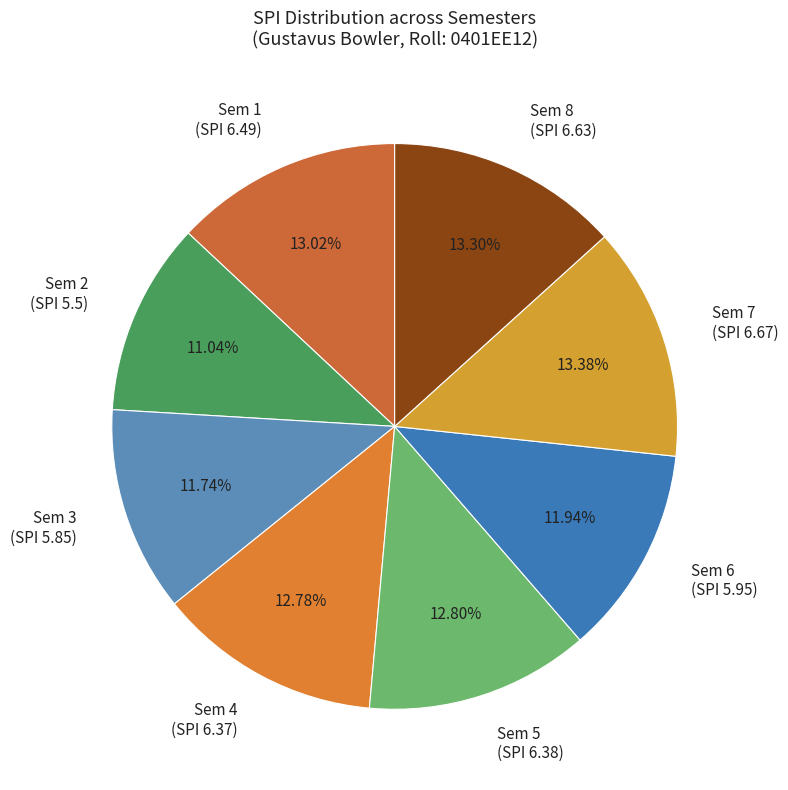

The Sem 7 slice represents 13% of the pie. True or false?

True